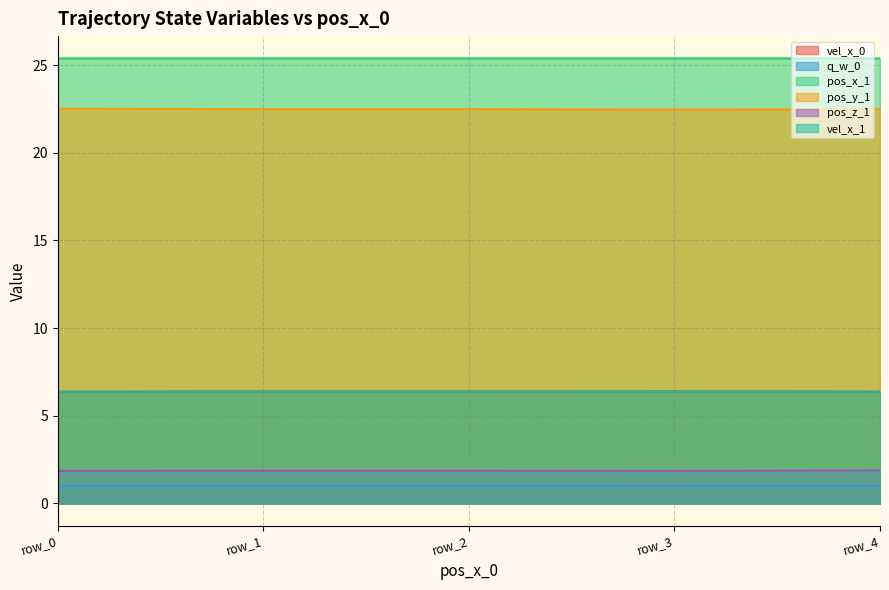

Reading left to right, what are all the values shown in this chart?

vel_x_0: 6.4	6.4	6.4	6.4	6.4
q_w_0: 1.0	1.0	1.0	1.0	1.0
pos_x_1: 25.4	25.4	25.4	25.4	25.4
pos_y_1: 22.5	22.5	22.5	22.5	22.5
pos_z_1: 1.9	1.9	1.9	1.9	1.9
vel_x_1: 6.4	6.4	6.4	6.4	6.4